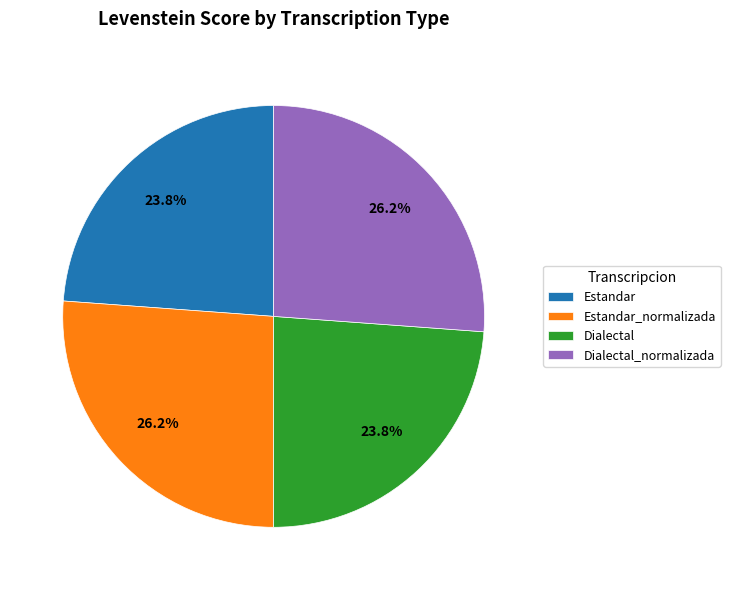

Does Estandar_normalizada account for over 50% of the chart?

No